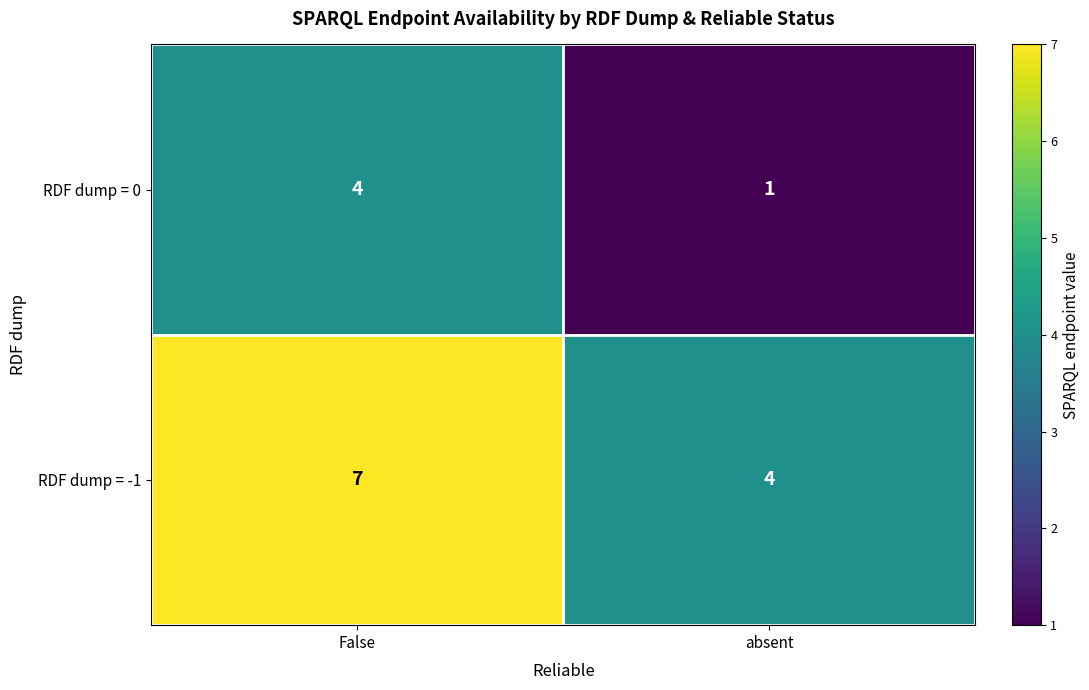

List the series in order of their overall mean, highest first.

RDF dump = -1, RDF dump = 0